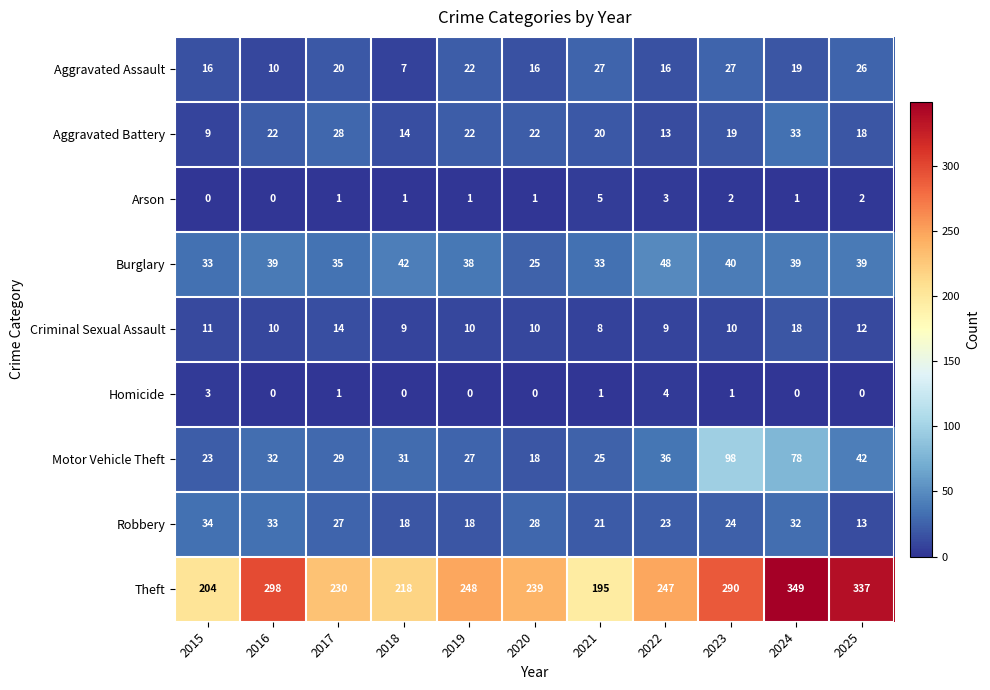

Which series has the largest range (max minus min)?

Theft